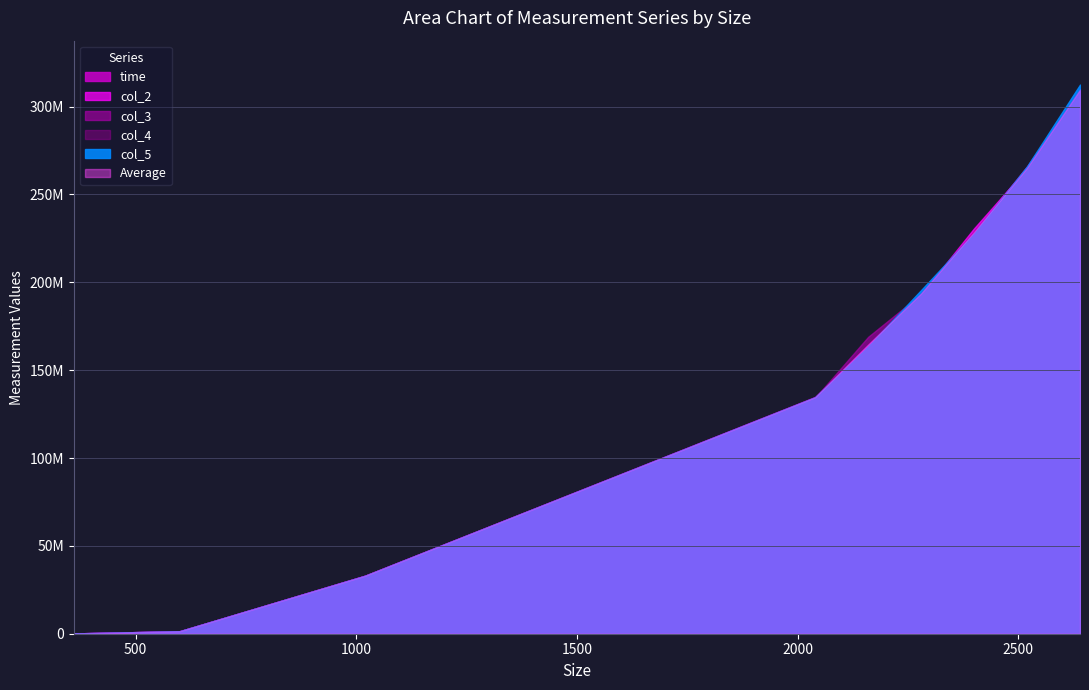

Is the value of col_5 at 360 greater than the value of col_2 at 1020?

No